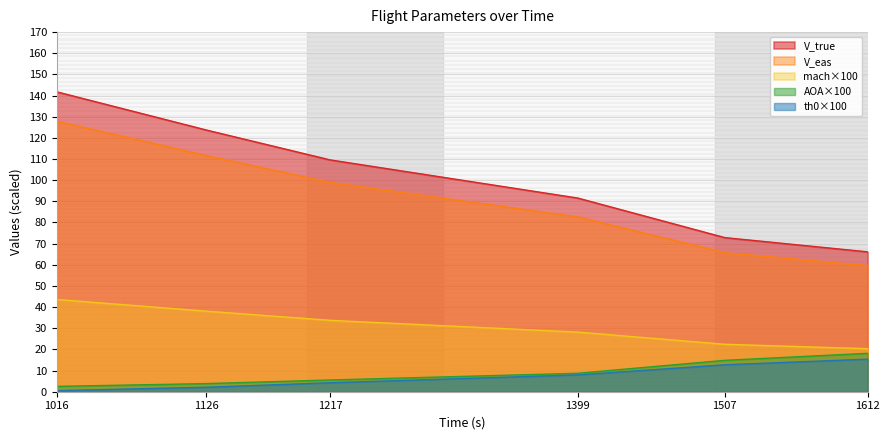

Which category has the lowest value in the V_true series?

1612